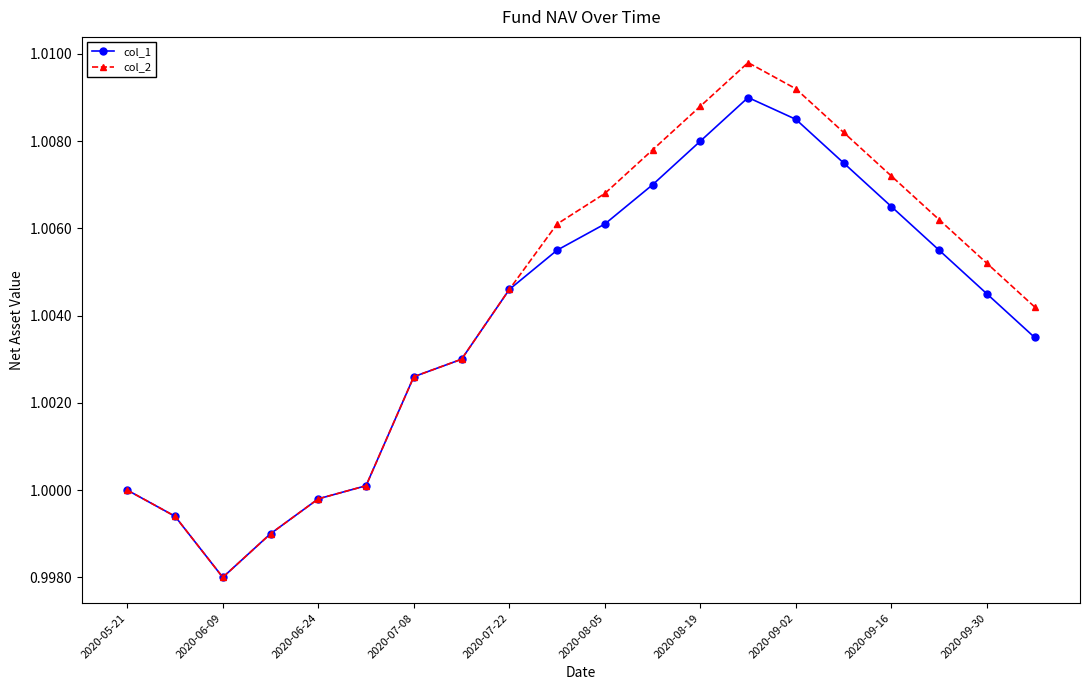

List the series in order of their peak value, lowest first.

col_1, col_2